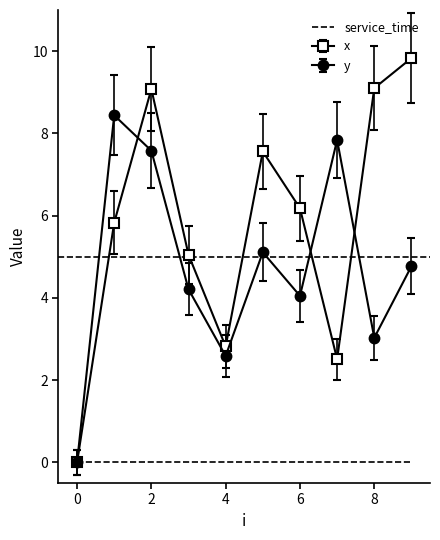

Which series has the largest total across all categories?

x